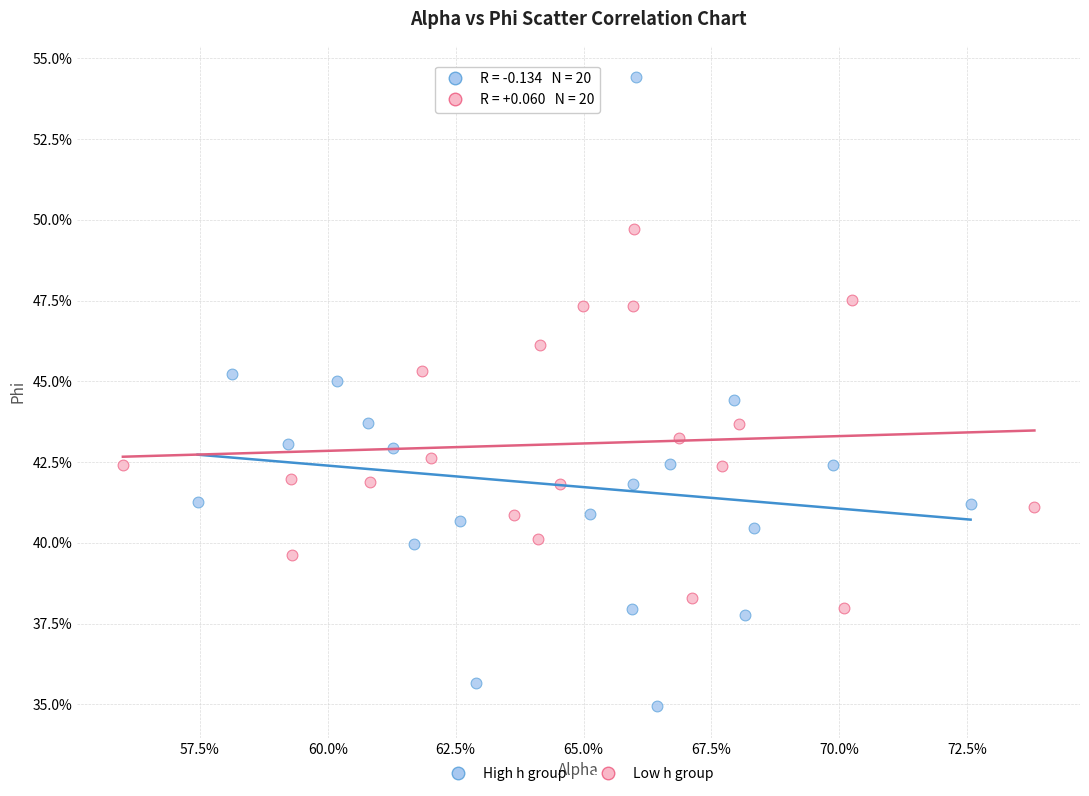

Which series contains the lowest Y value?

High h group